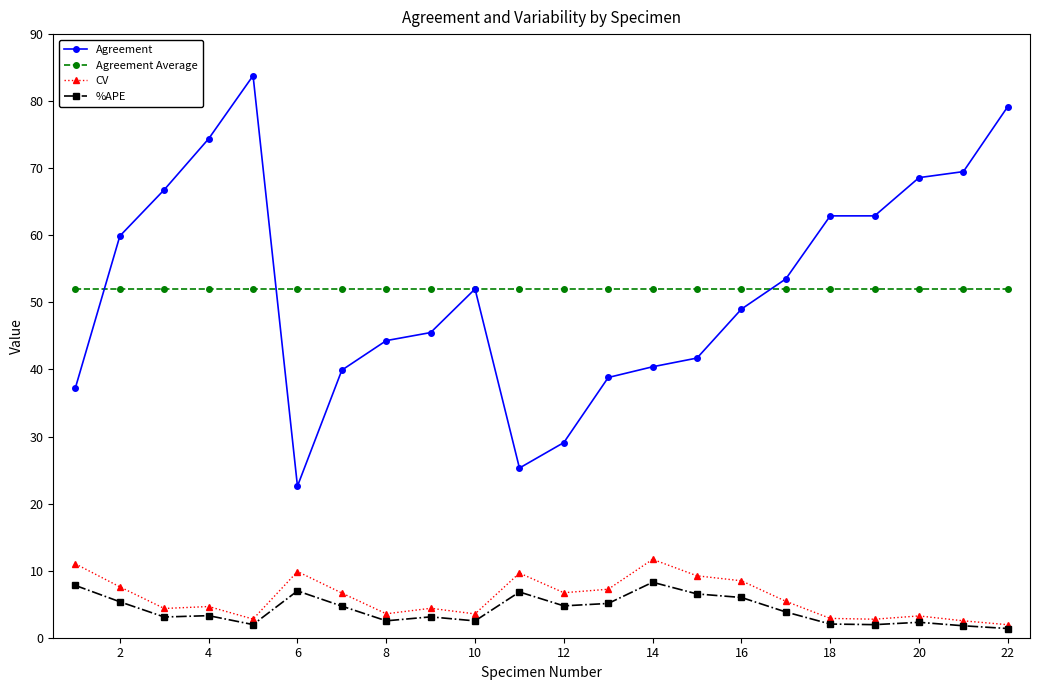

What is the value of the Agreement point at the 4th from the left?

74.4